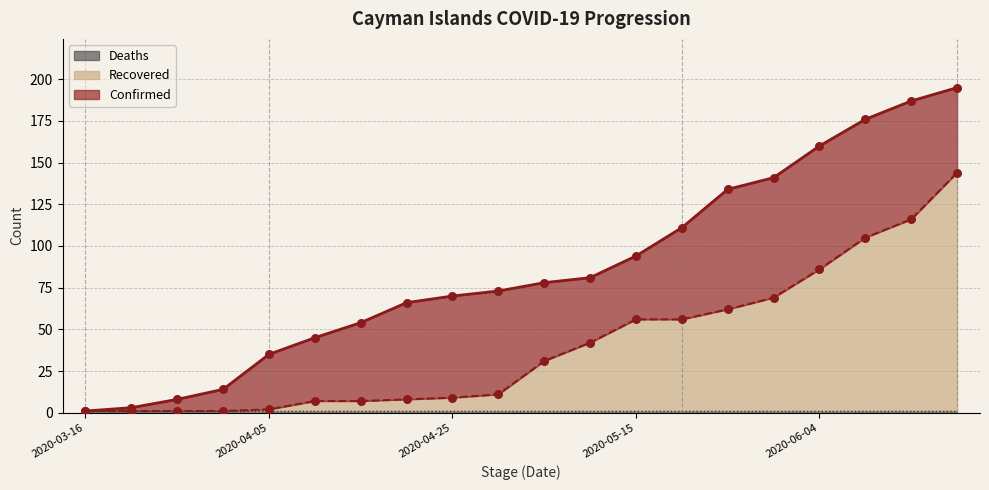

What is the highest value of the Recovered series?

144